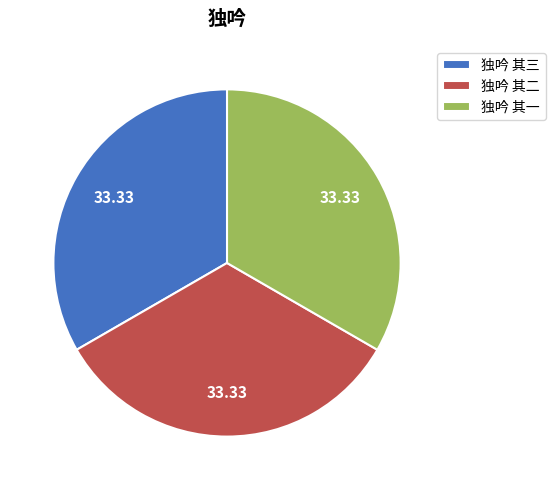

Approximately how many times larger is the value at 独吟 其三 compared to 独吟 其一?

1.0